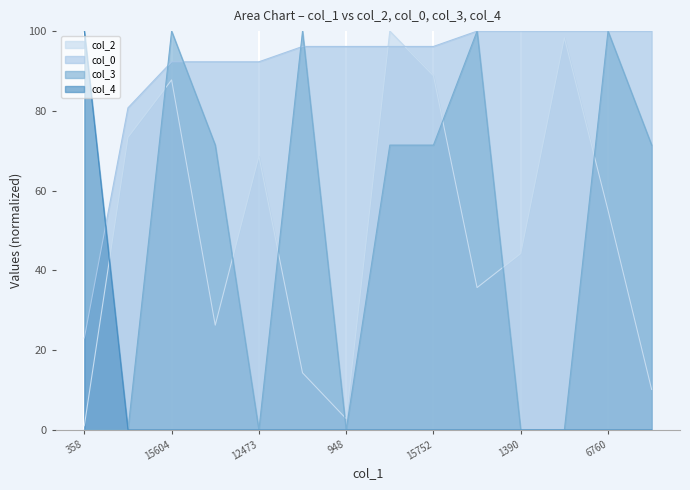

Does the chart display data point markers on the line(s)?

No